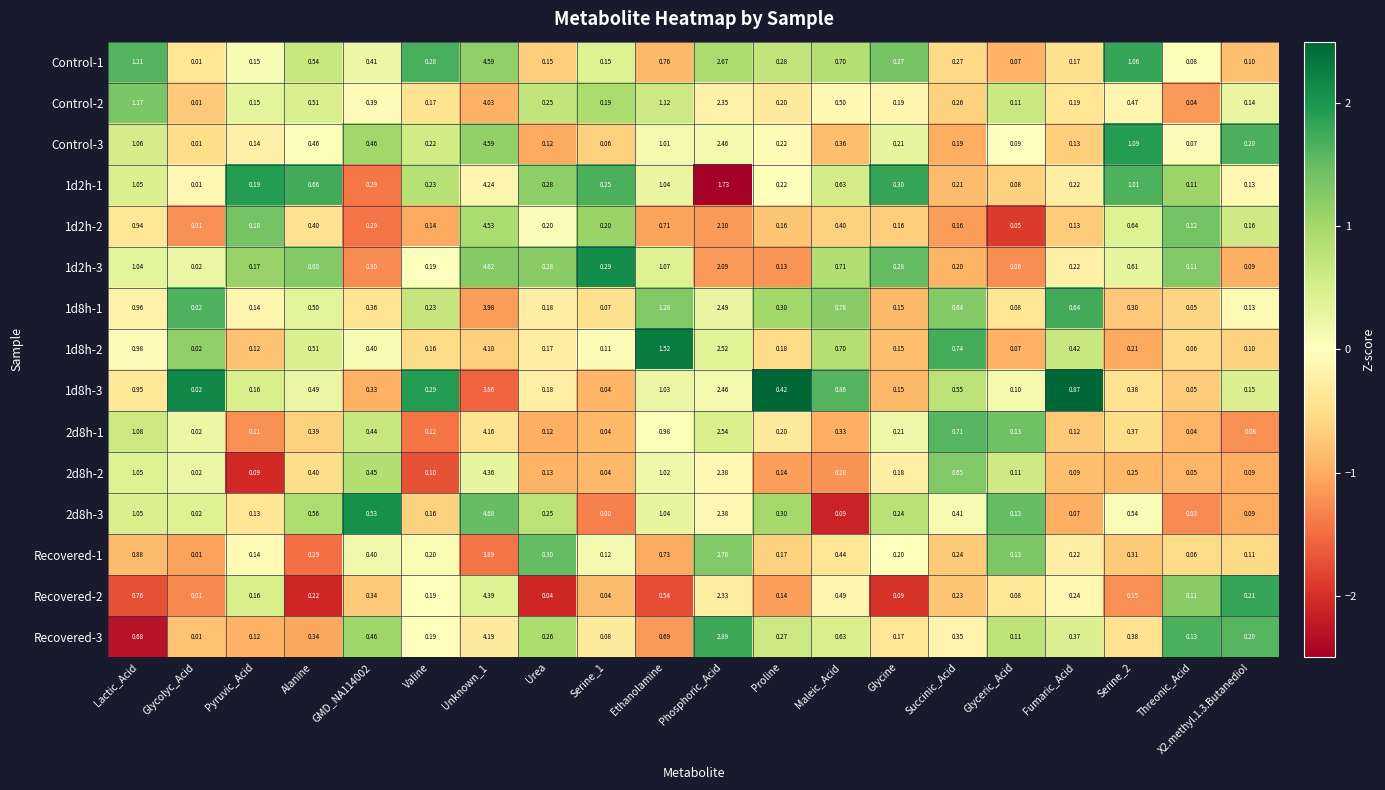

Is the value of 2d8h-1 at GMD_NA114002 greater than the value of Control-1 at Alanine?

No